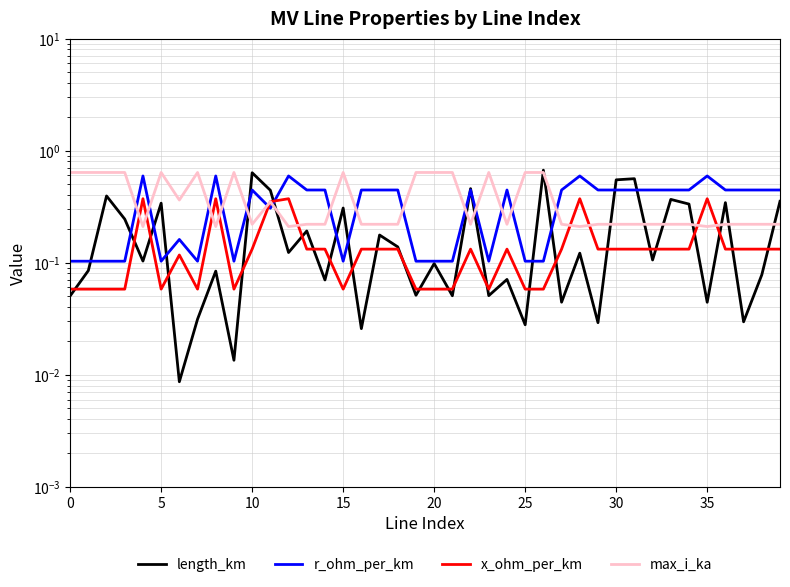

How many interior local peaks does the length_km series have?

15